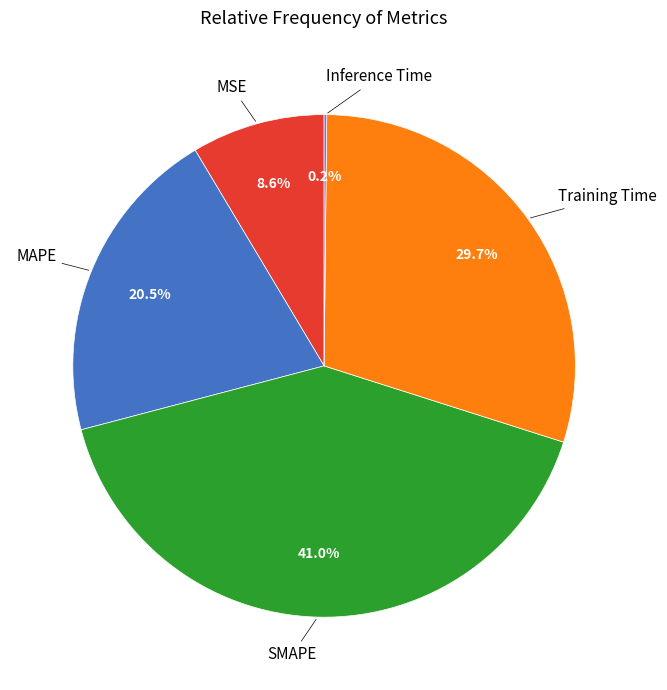

Which has a higher value, Training Time or MSE?

Training Time